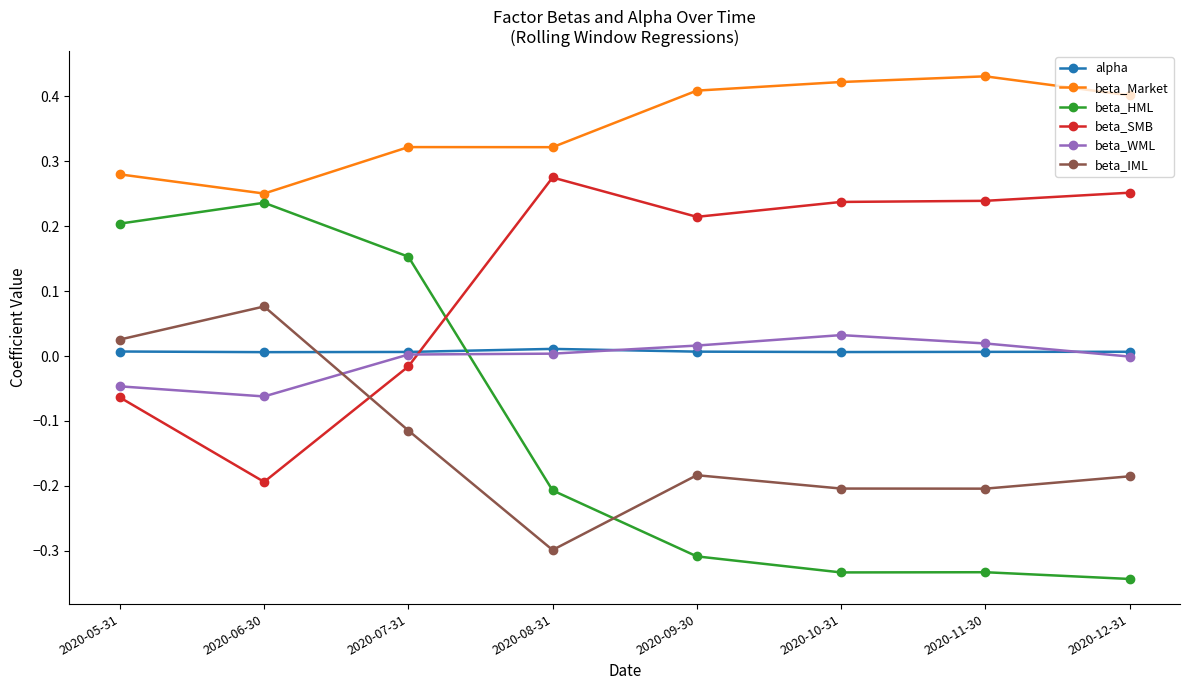

Is the value of beta_Market at 2020-07-31 greater than the value of beta_HML at 2020-09-30?

Yes